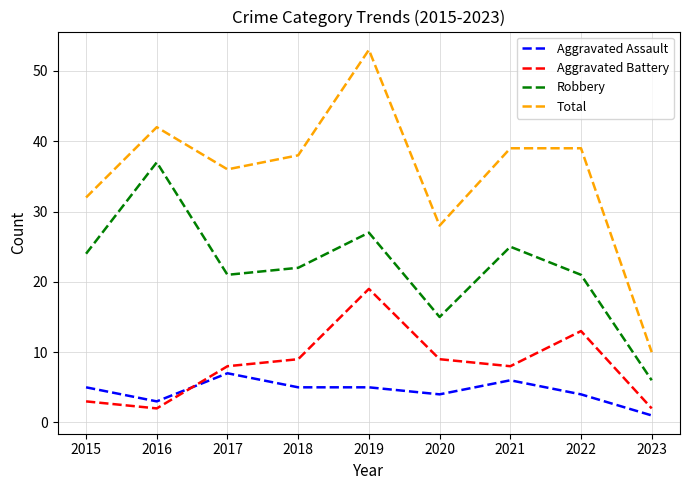

At which category does Total reach its first local valley?

2017